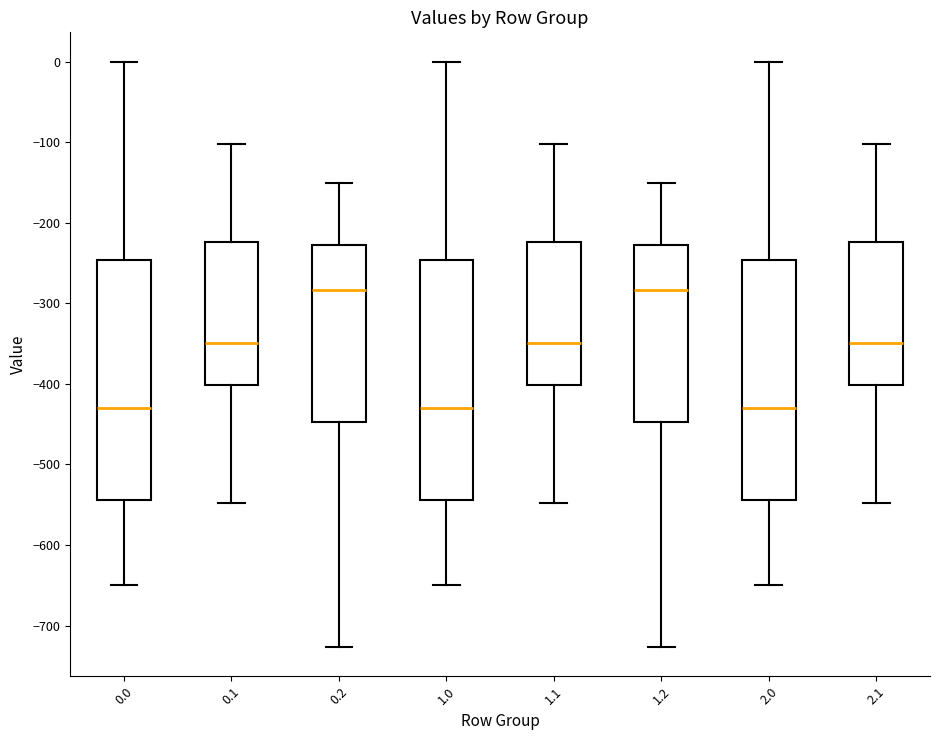

Where is the upper edge of the box at x = 0.0 on the y-axis? The values are not printed on the chart, so give them approximately, as read against the axis.

-250